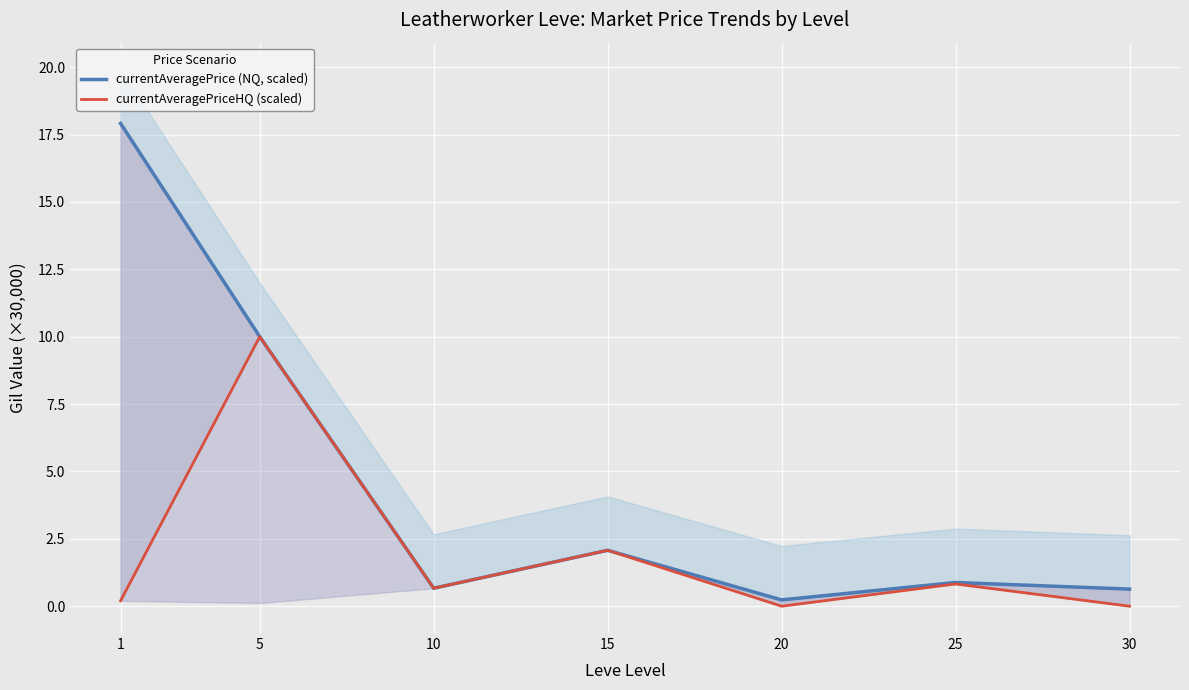

List the labels in order of currentAveragePrice (NQ, scaled) value, largest first.

1, 5, 15, 25, 10, 30, 20